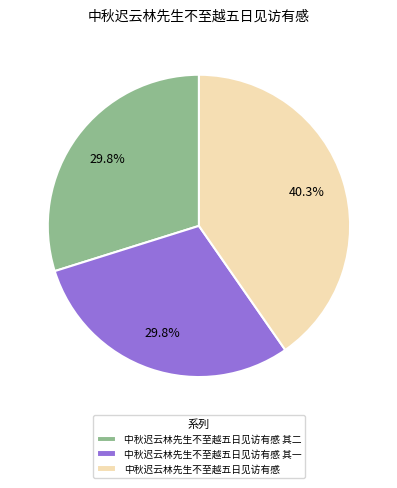

Is there a majority slice in this chart?

No